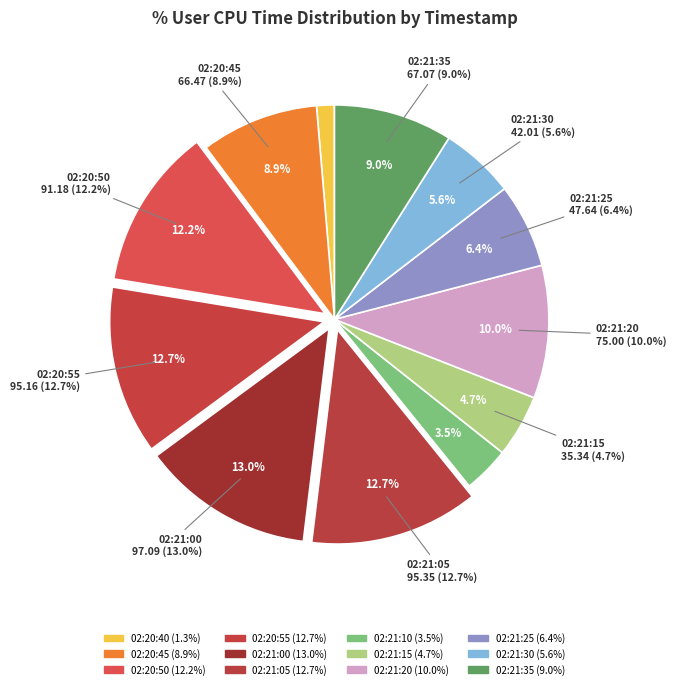

Which category has the biggest portion of the pie?

02:21:00